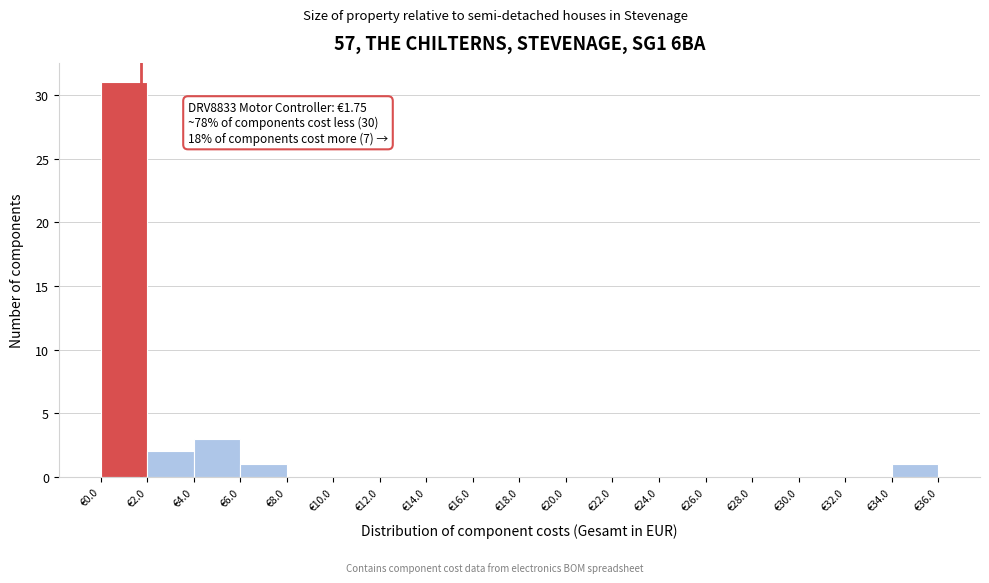

Over which range of the x-axis is the bar tallest?

0 to 2